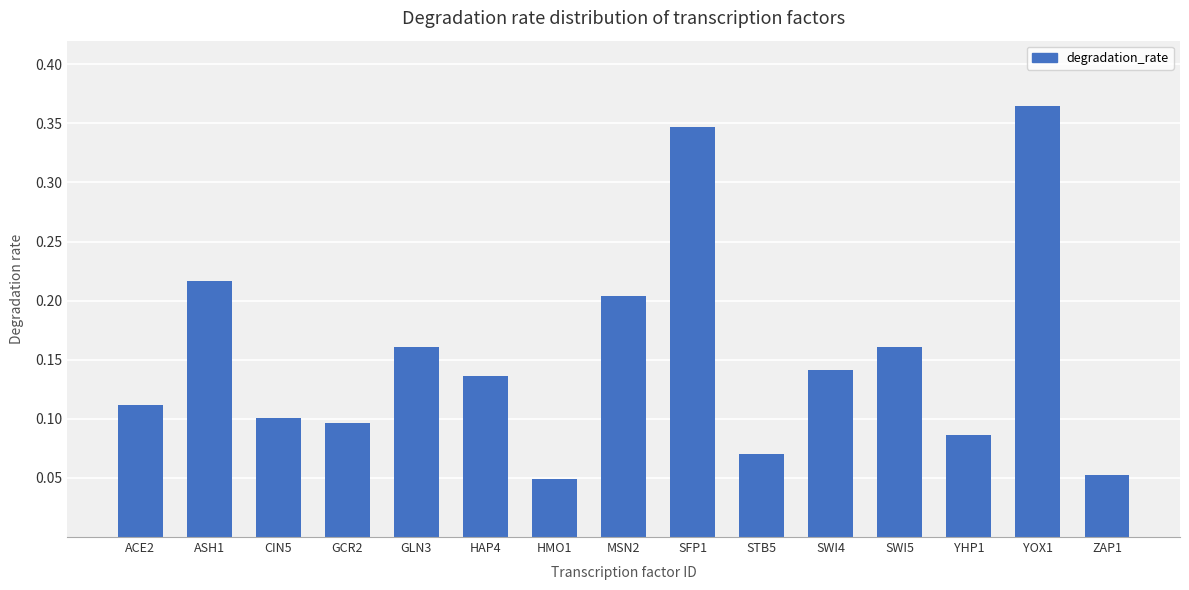

The chart shows a value of 0.1 at SFP1. True or false?

False